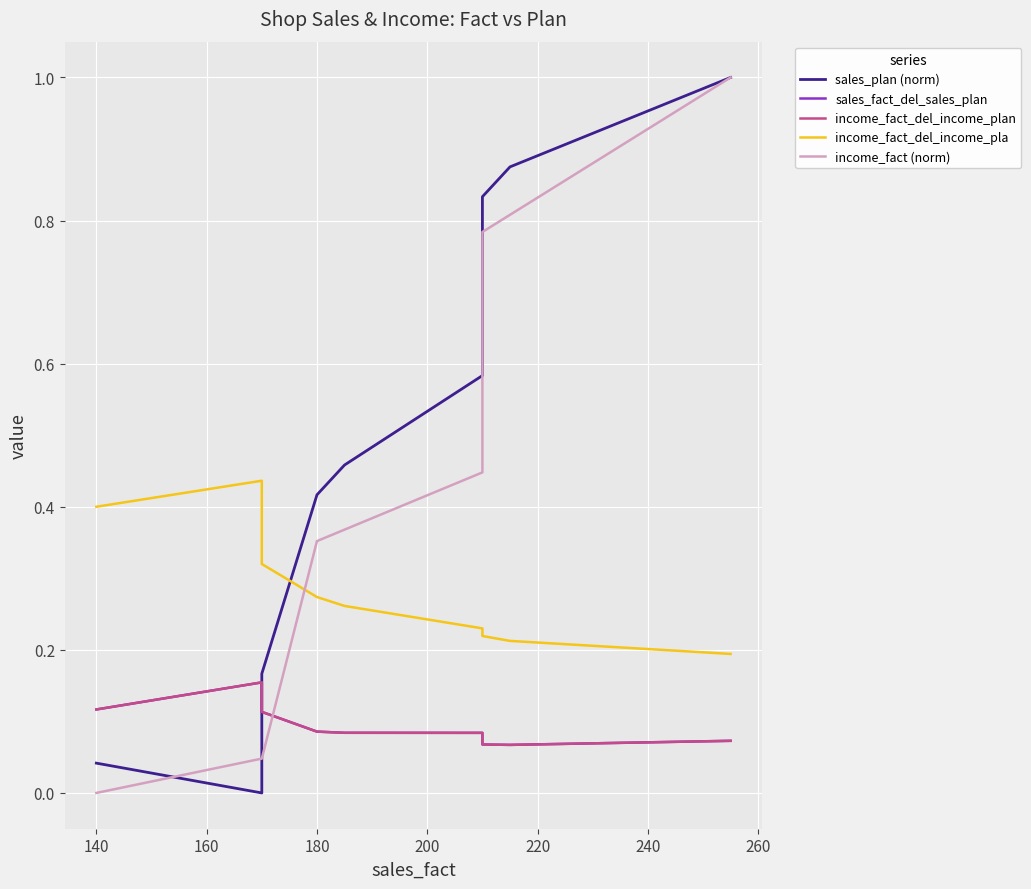

True or false: income_fact (norm) and sales_fact_del_sales_plan intersect in this chart.

True